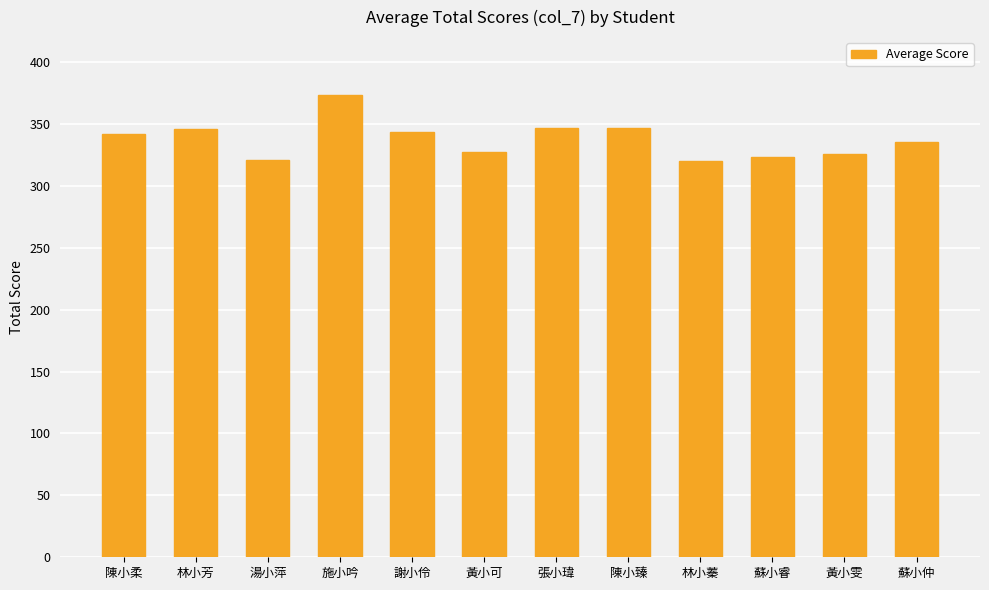

True or false: the data shows 492 at 陳小臻.

False